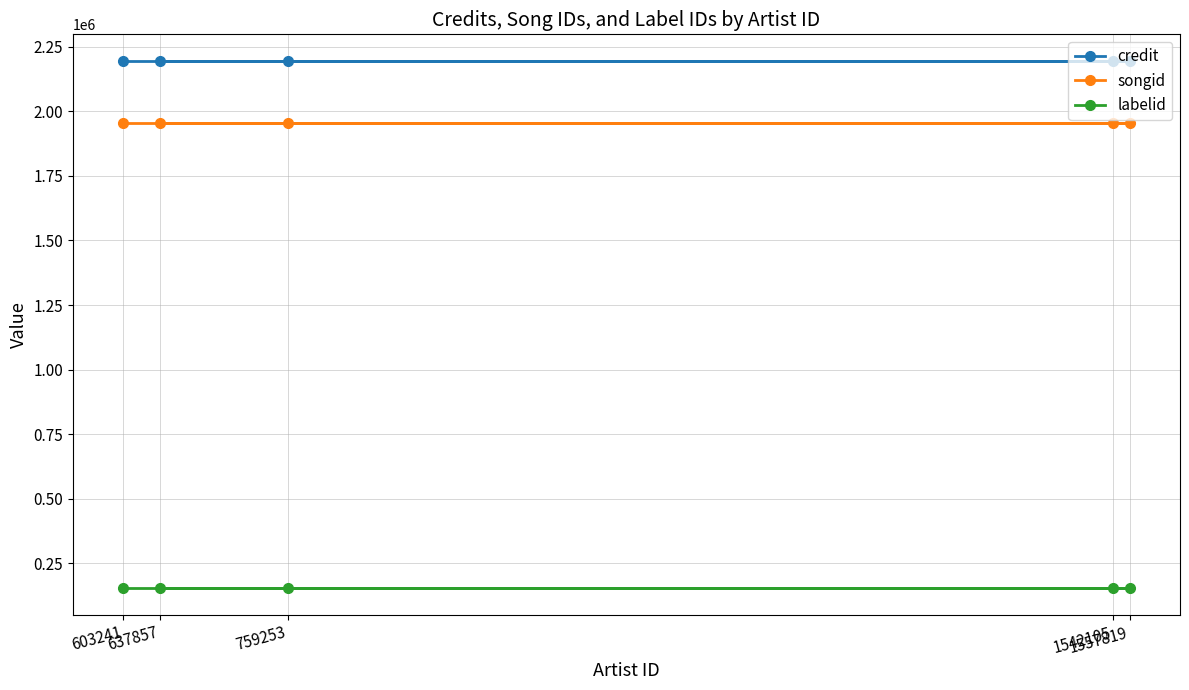

Is it true that songid equals 1954998 at 603241?

True